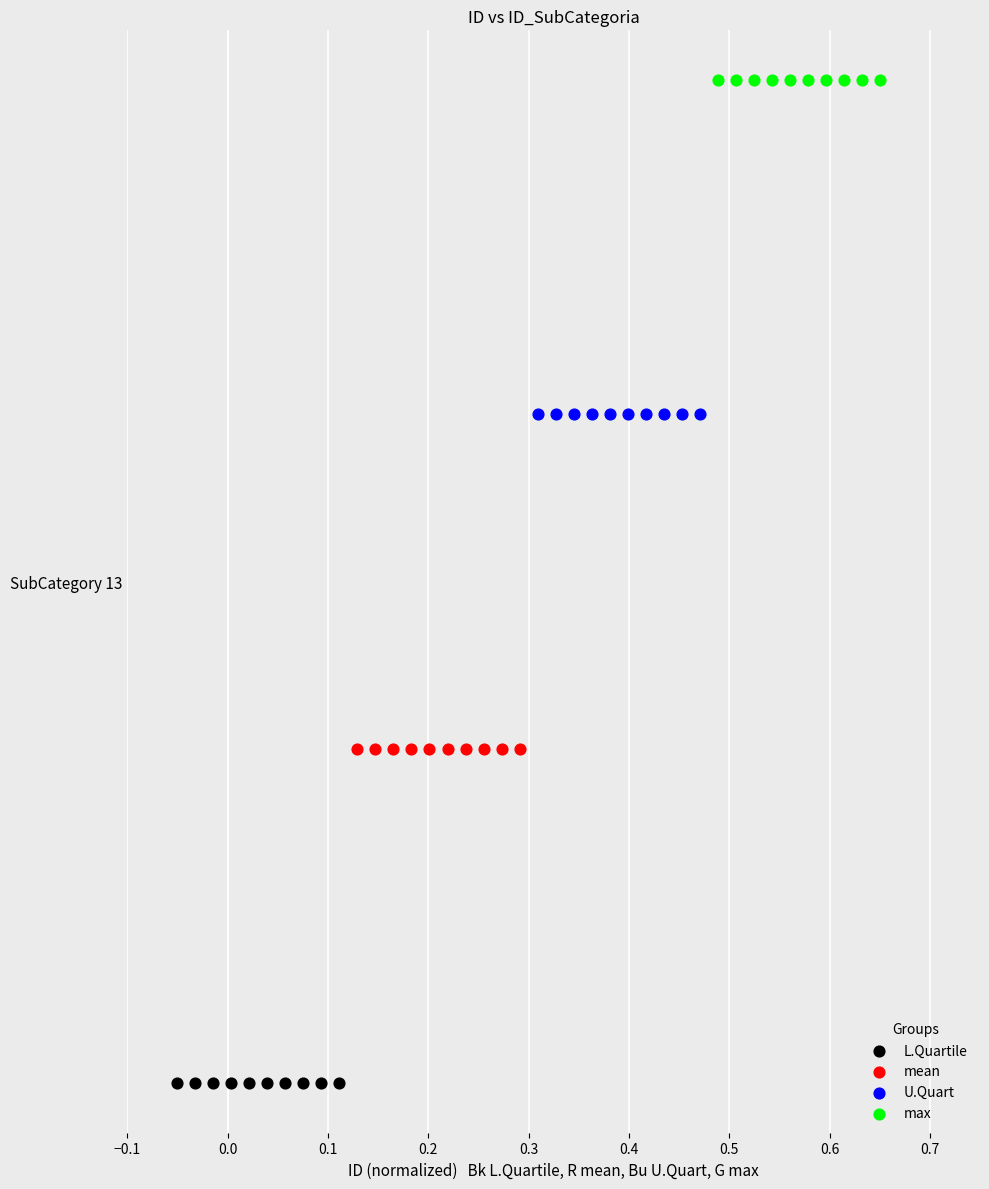

What are all the series names shown in the legend?

L.Quartile, mean, U.Quart, max